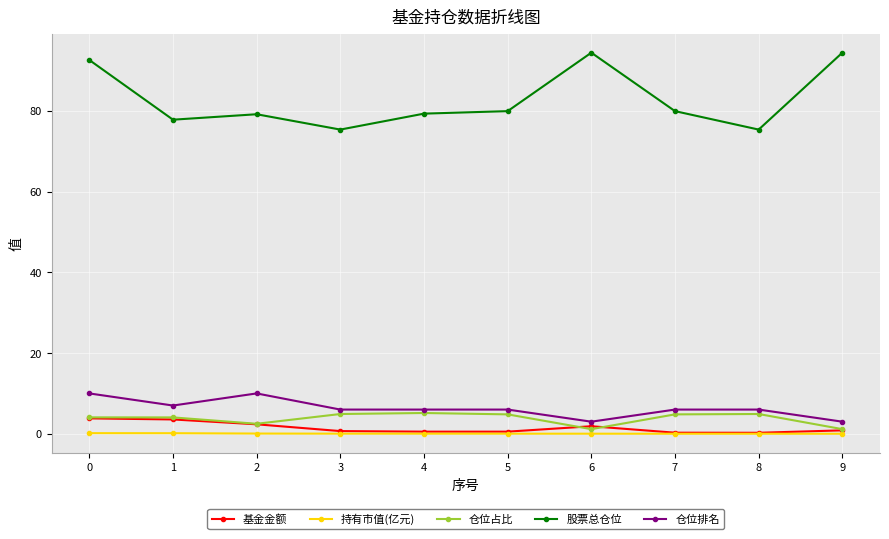

The value of 股票总仓位 at 7 is 79.9. True or false?

True